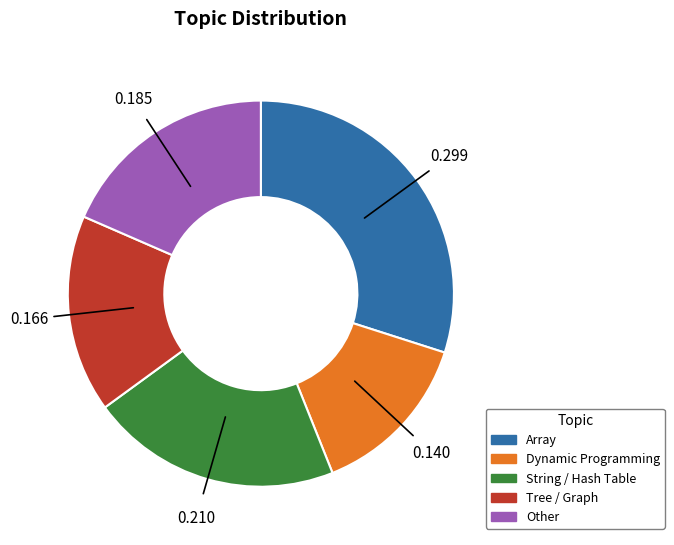

Is there any slice that represents more than half of the pie?

No